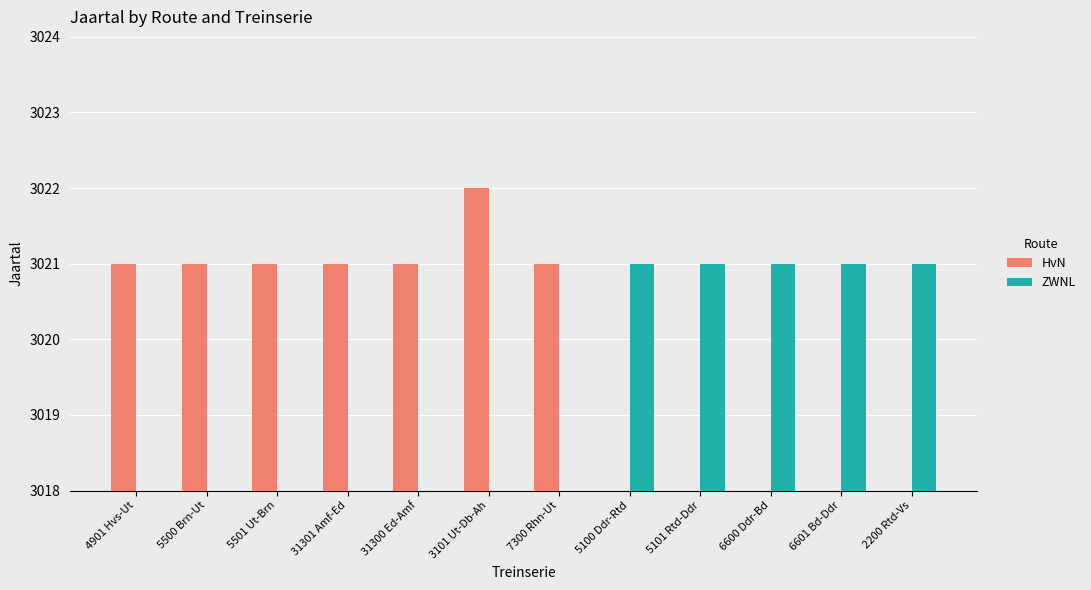

What is the difference between the highest and lowest values at 6601 Bd-Ddr?

3021